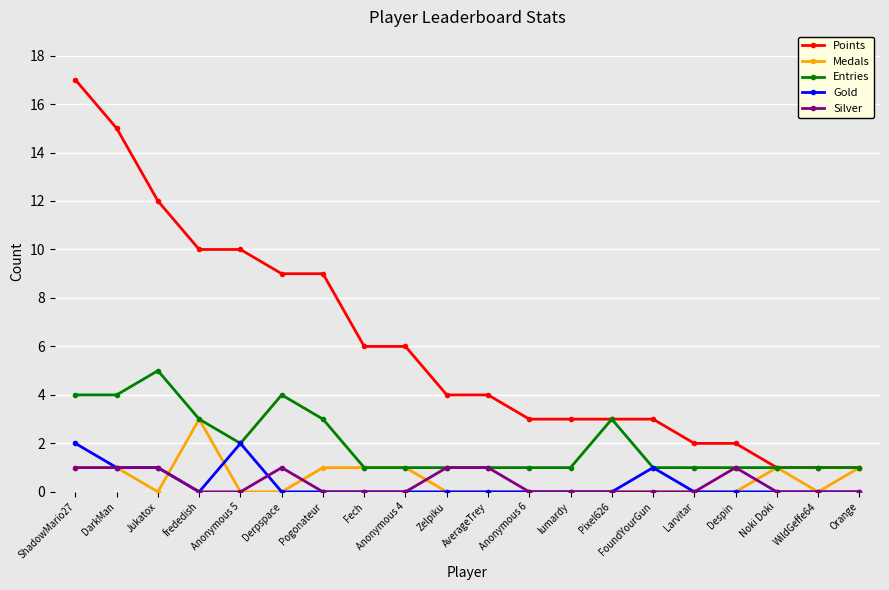

Rank the series by their maximum value, from highest to lowest.

Points, Entries, Medals, Gold, Silver